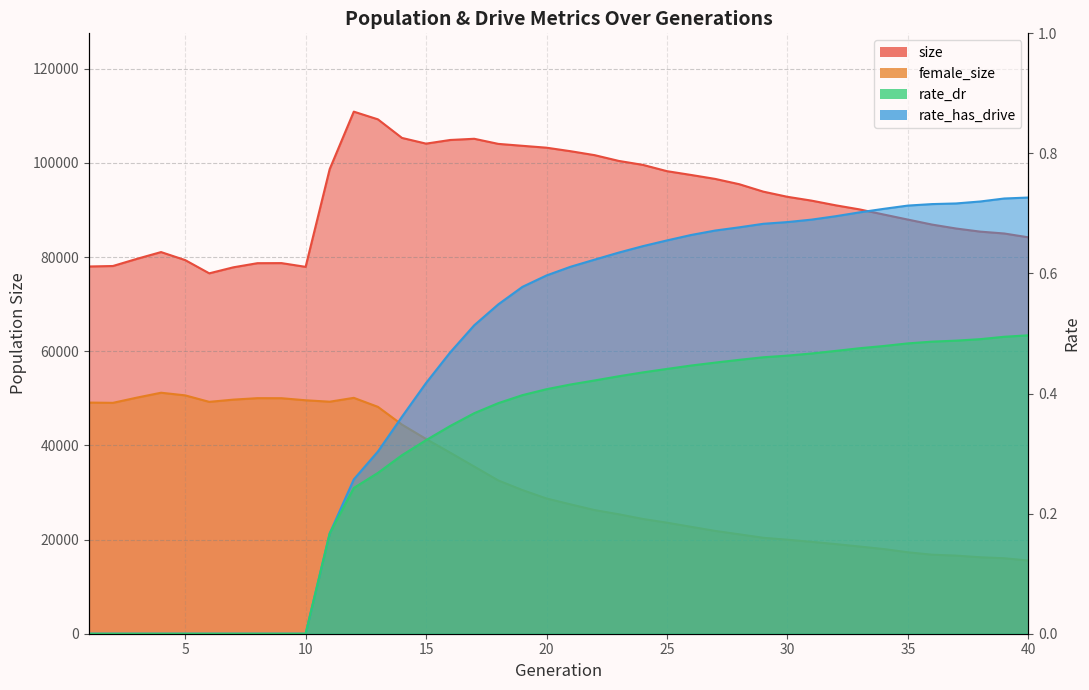

Does the chart have visible grid lines?

Yes